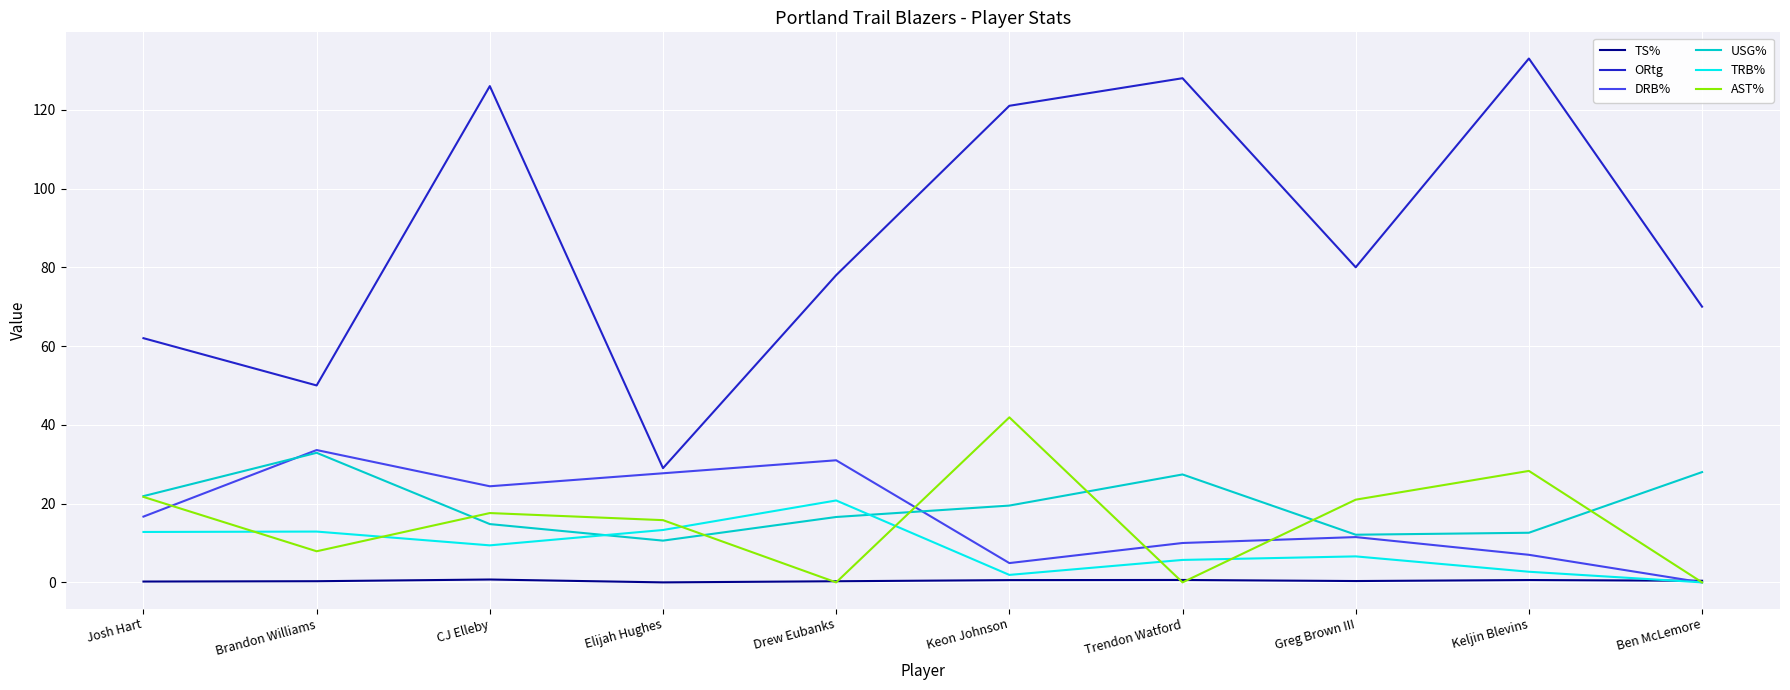

Which series ends up on top after the final intersection of USG% and TRB%?

USG%